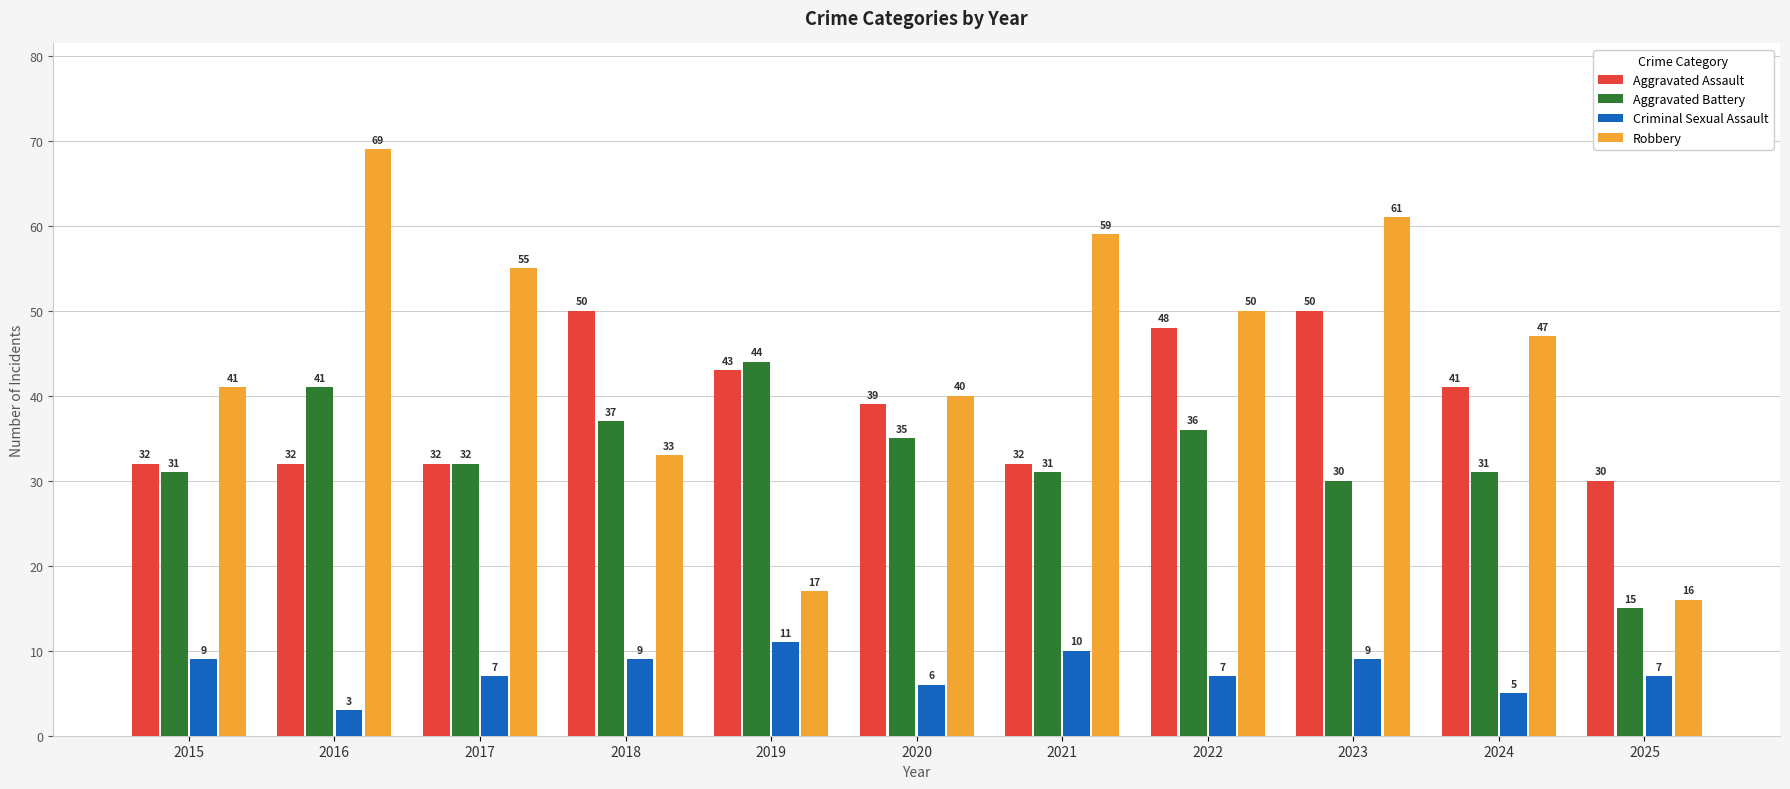

What is the difference between the maximum and second lowest values in the Criminal Sexual Assault series?

6